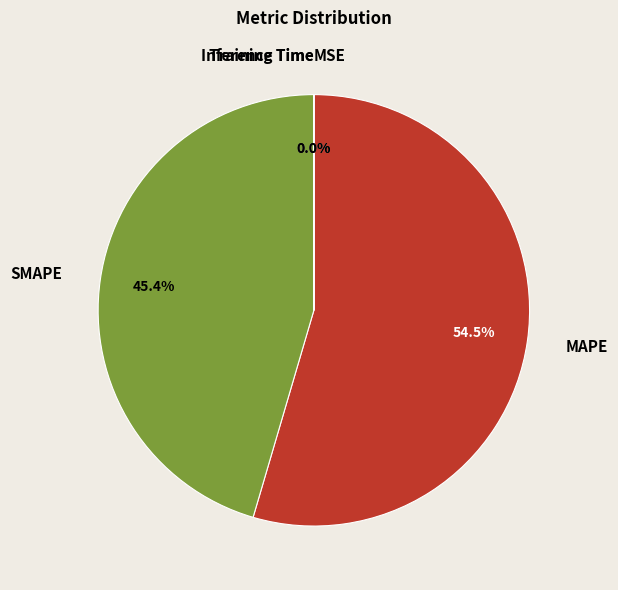

To the nearest percent, what is the difference between the largest and smallest slice percentages?

55%